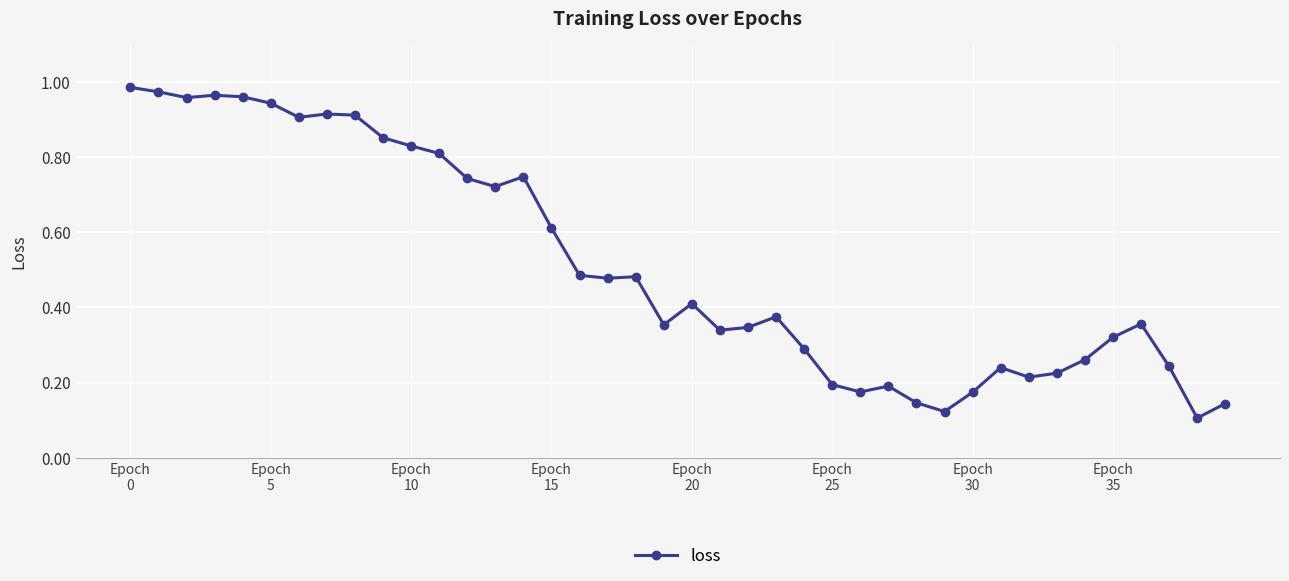

True or false: there are more than 0 points higher than both neighbors.

True